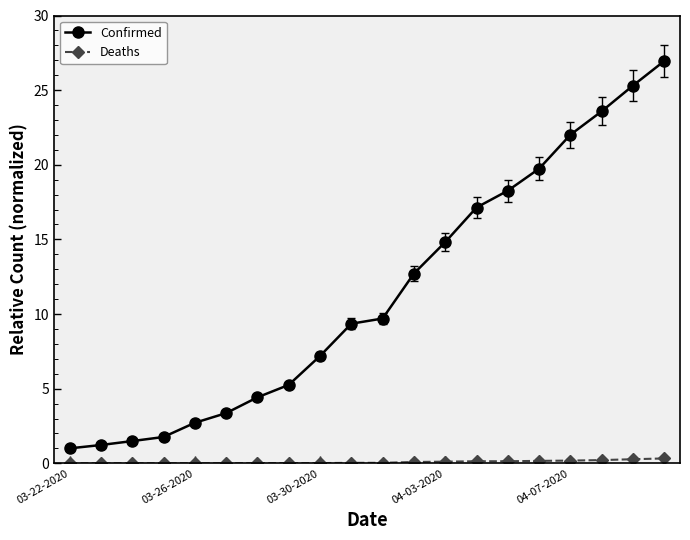

What is the sum of all Deaths values?

1.7